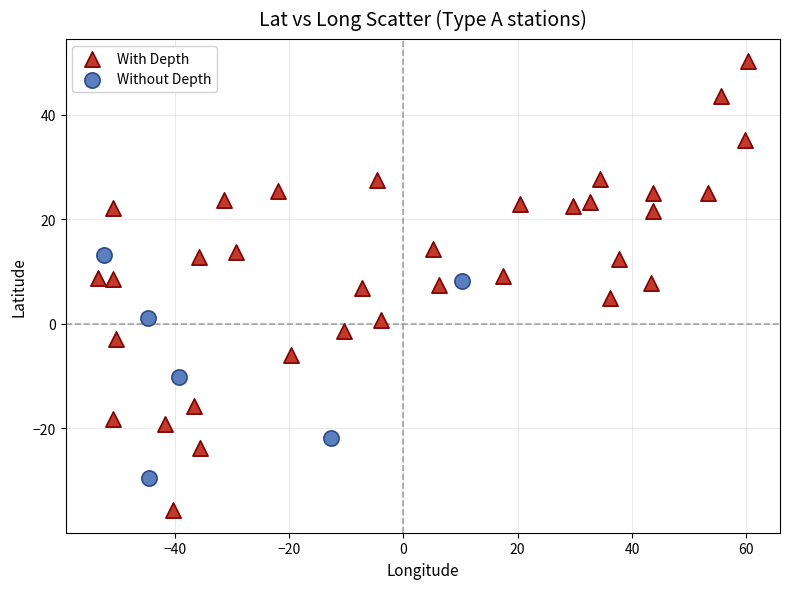

Which series reaches the minimum Y coordinate?

With Depth